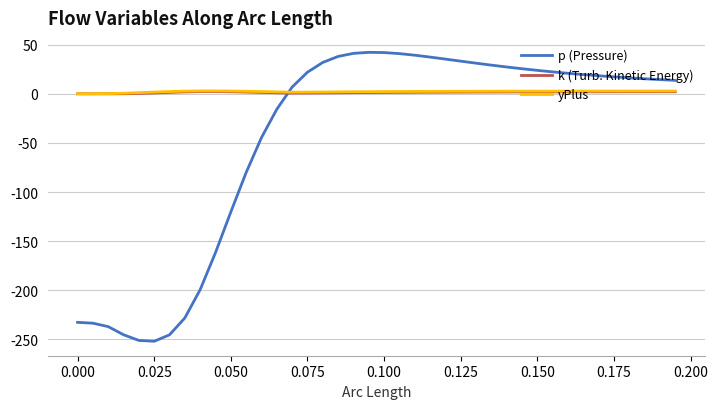

Which series ends up on top after the final intersection of p (Pressure) and yPlus?

p (Pressure)